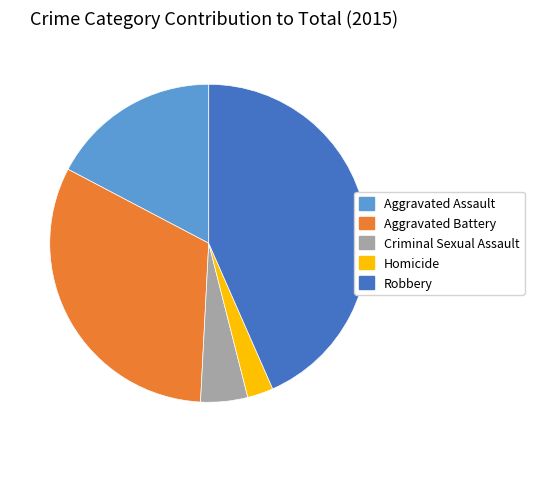

Do Aggravated Battery and Homicide together represent more than half of the pie?

No